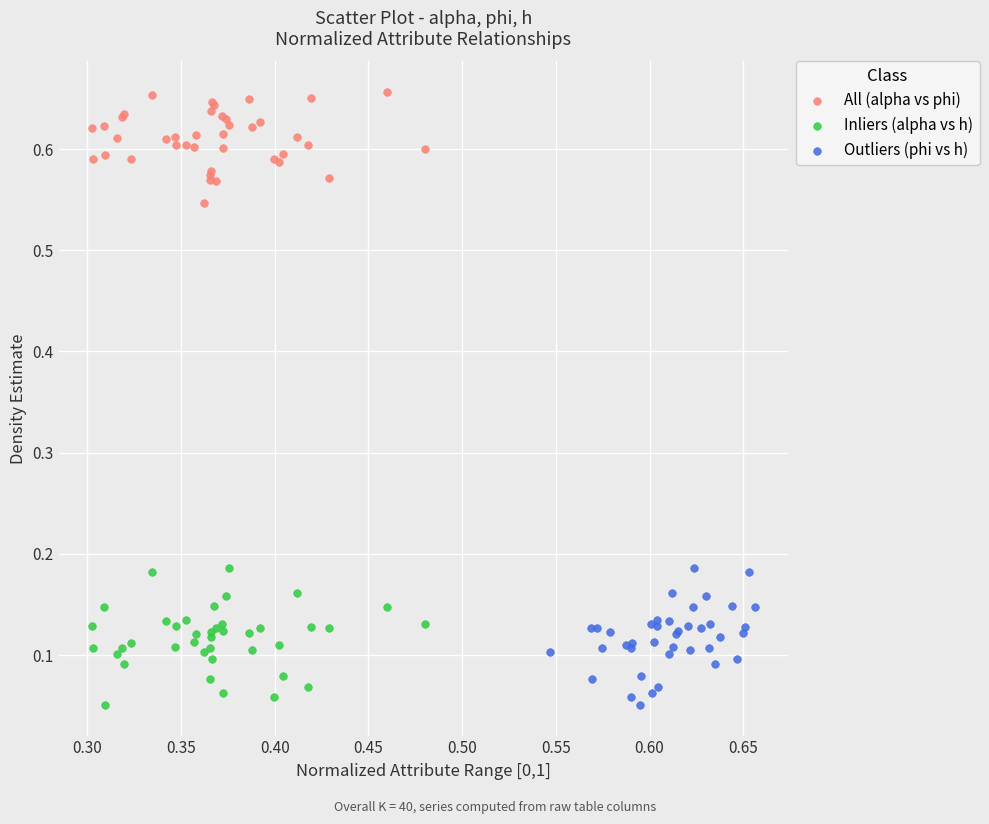

What are all the series names shown in the legend?

All (alpha vs phi), Inliers (alpha vs h), Outliers (phi vs h)